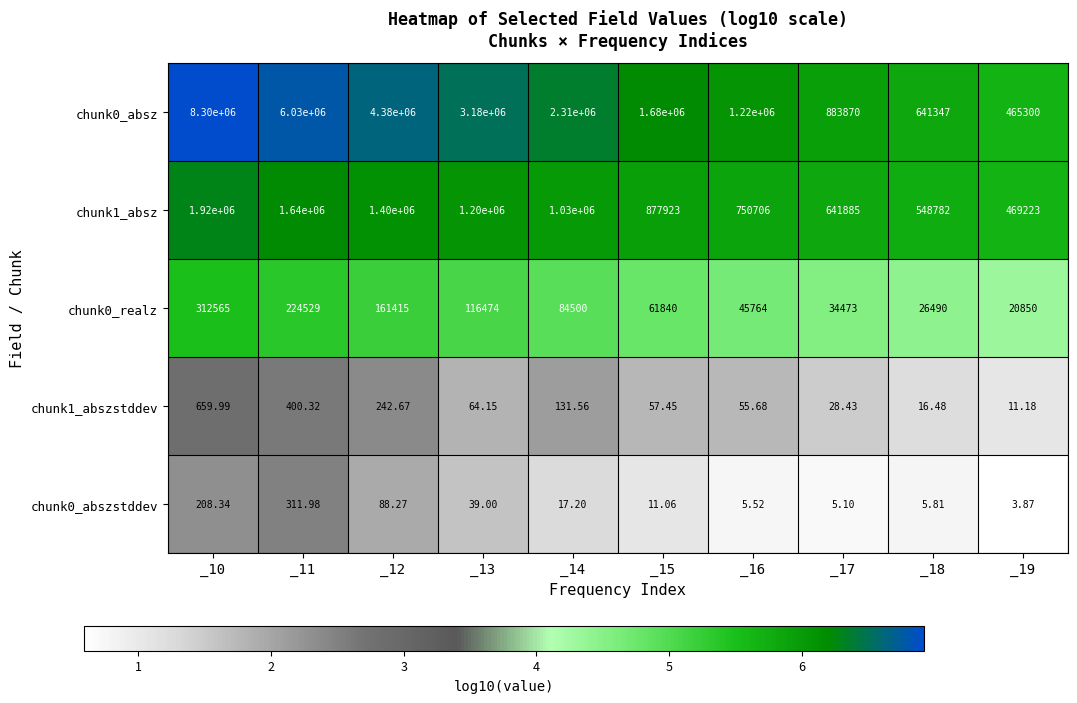

Is the value of chunk1_absz at _13 greater than the value of chunk0_absz at _14?

No